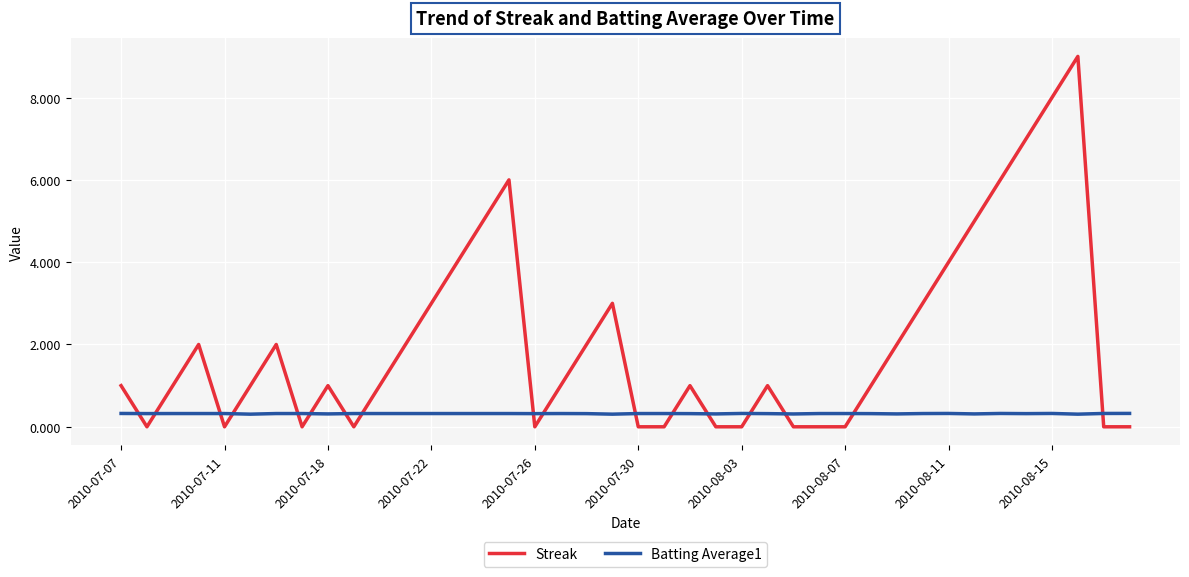

List the series in order of their peak value, lowest first.

Batting Average1, Streak